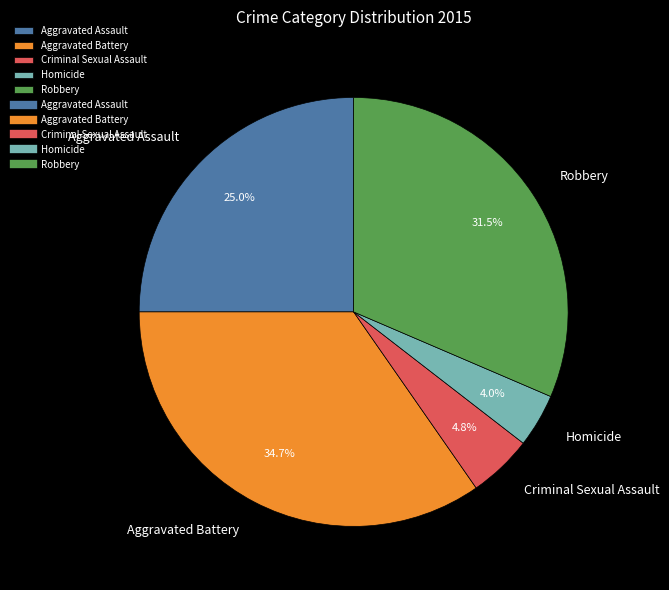

To the nearest percent, what portion does Aggravated Battery represent?

35%